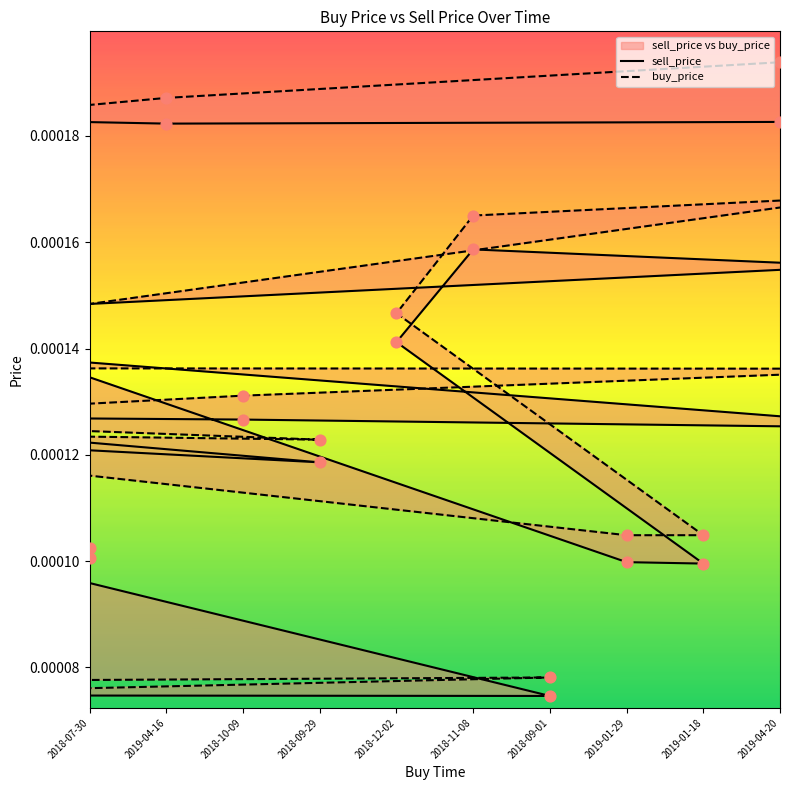

Which series has the largest Y range (max minus min)?

buy_price